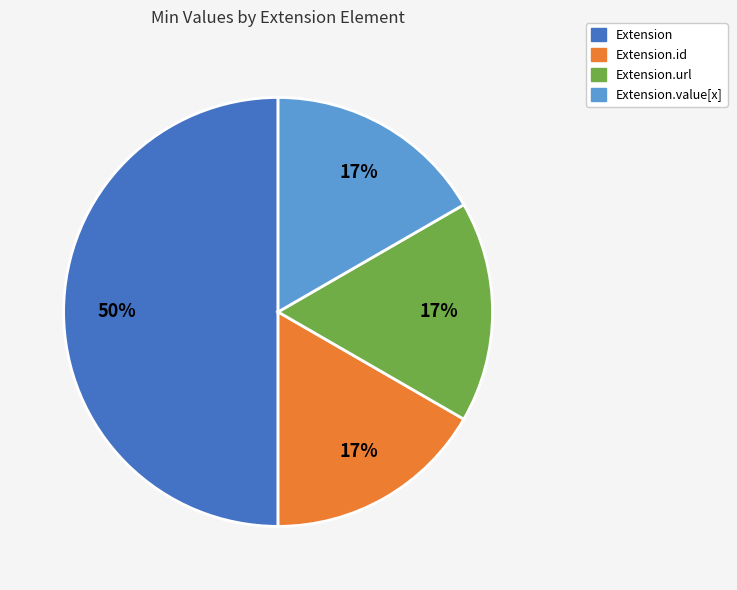

To the nearest percent, what is the average slice percentage?

25%